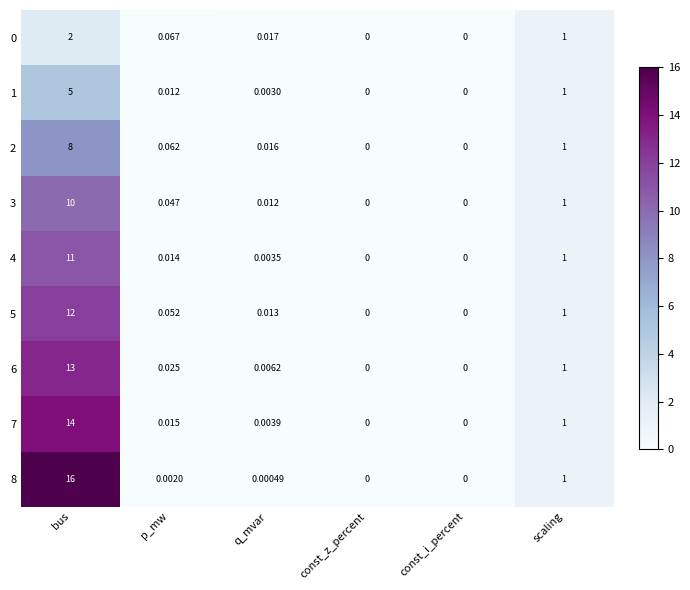

Is the value of 5 at scaling greater than the value of 1 at p_mw?

Yes